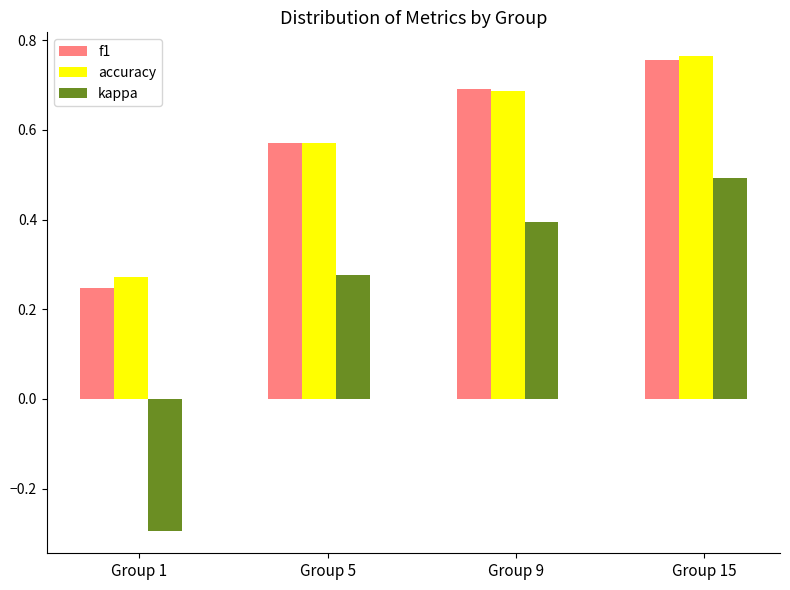

Which series changed the most between Group 1 and Group 5?

kappa